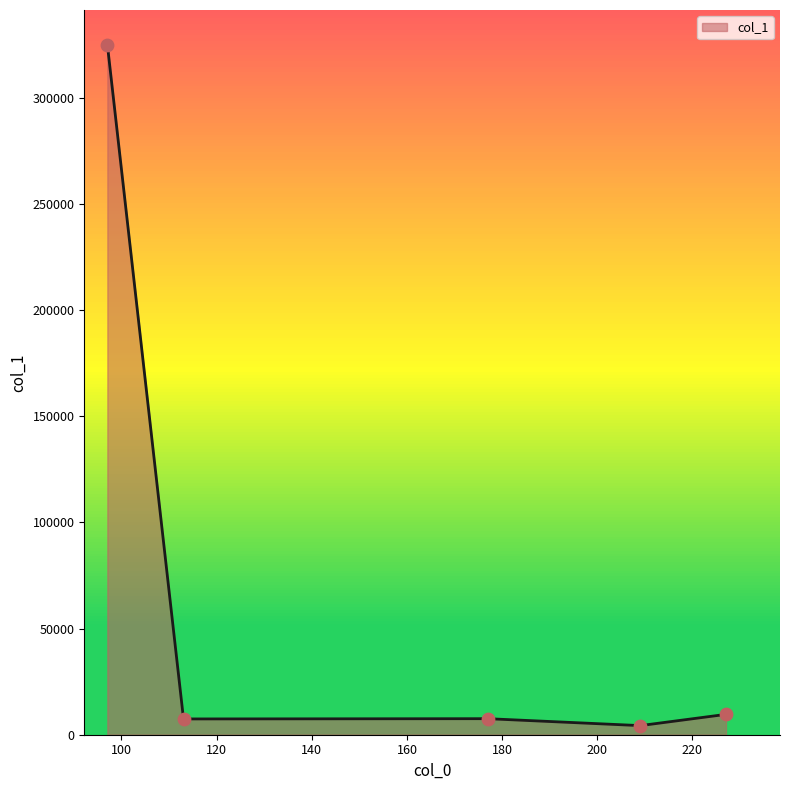

What is the sum of all values?

354054.9